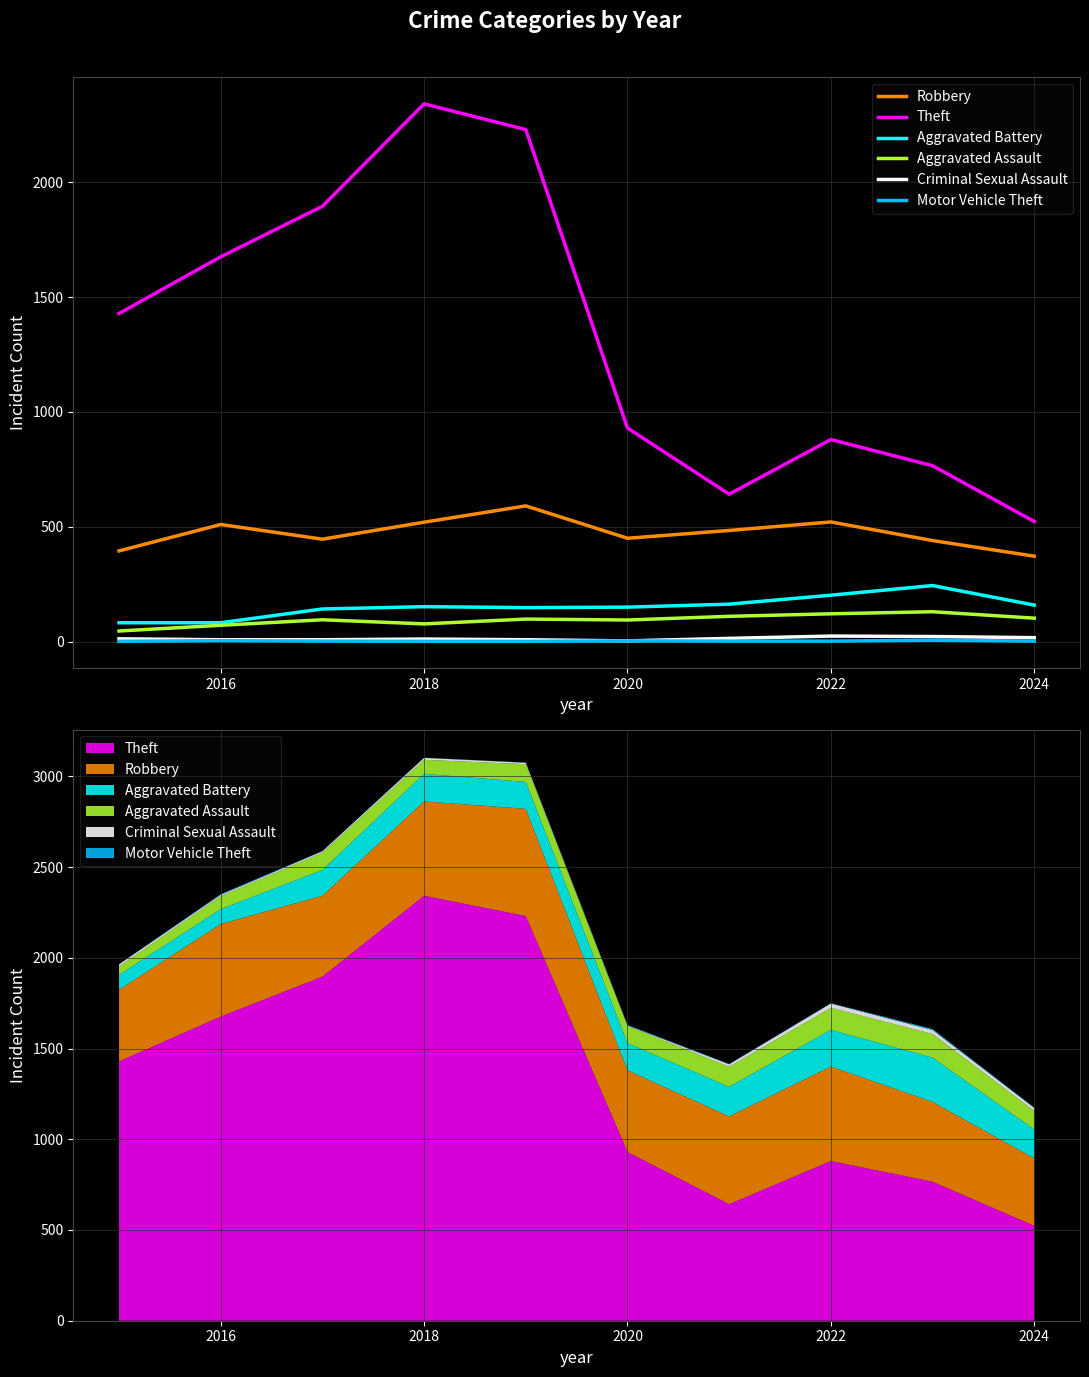

What is the value of the Motor Vehicle Theft point at the 8th from the left?

2